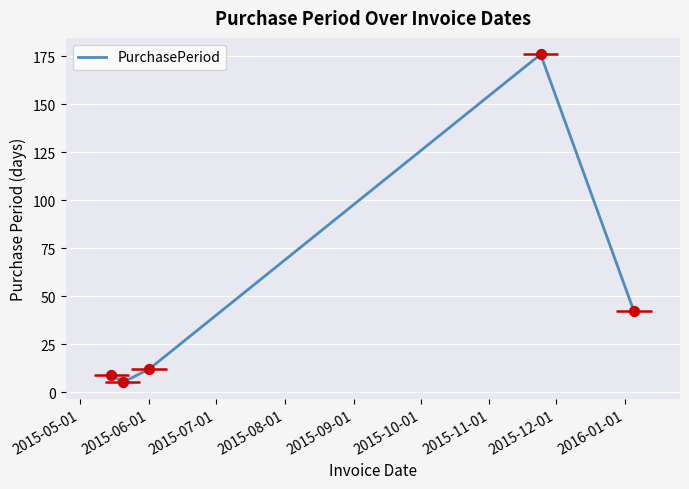

What is the ratio of the value at 2015-06-01 to the value at 2015-09-01?

0.1